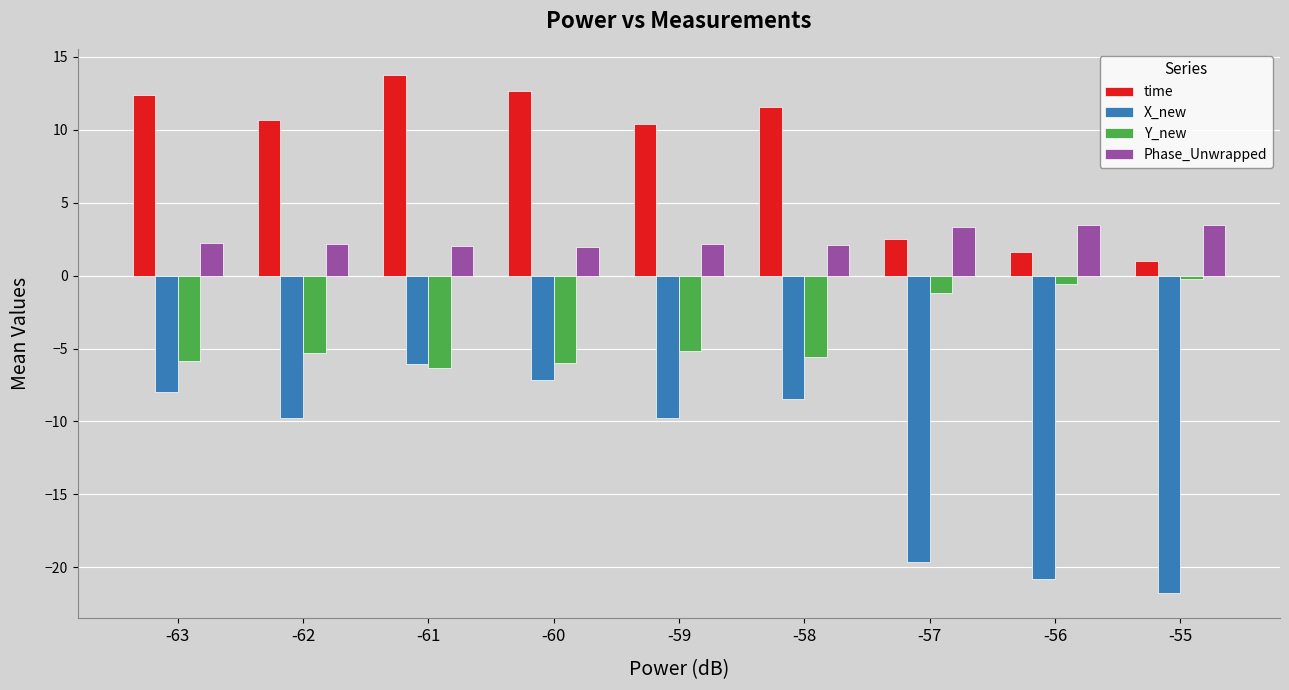

True or false: Phase_Unwrapped has a value of 1.9 at -57.

False